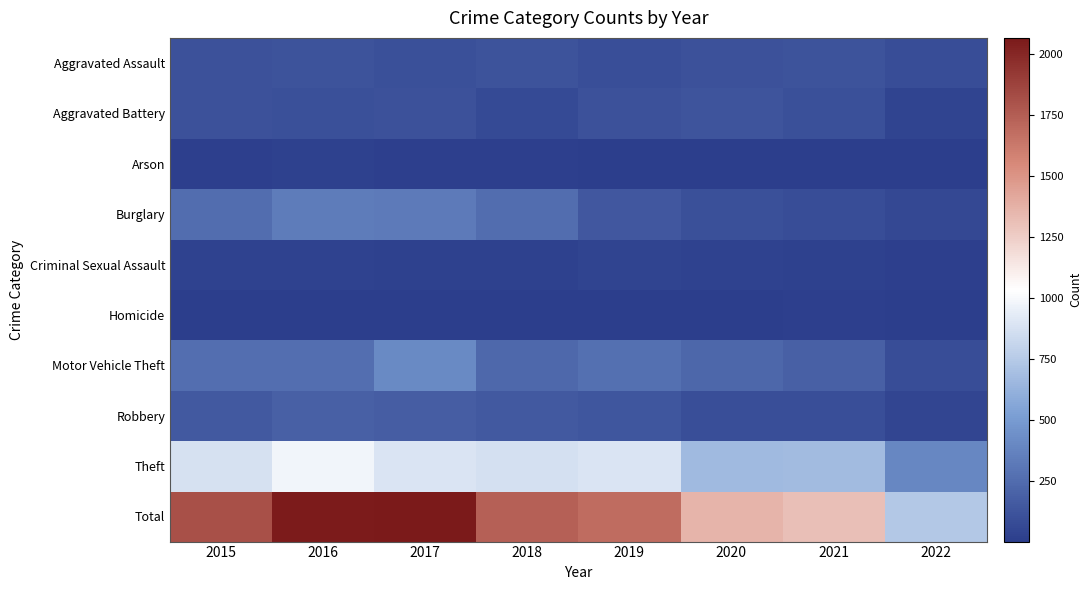

Reading right to left, what are all the values shown in this chart?

Aggravated Assault: 2022=87	2021=115	2020=113	2019=92	2018=115	2017=105	2016=118	2015=110
Aggravated Battery: 2022=42	2021=100	2020=126	2019=108	2018=67	2017=108	2016=102	2015=108
Arson: 2022=4	2021=6	2020=4	2019=5	2018=12	2017=14	2016=20	2015=13
Burglary: 2022=61	2021=90	2020=100	2019=143	2018=257	2017=329	2016=333	2015=254
Criminal Sexual Assault: 2022=15	2021=24	2020=27	2019=35	2018=21	2017=21	2016=30	2015=28
Homicide: 2022=8	2021=13	2020=2	2019=5	2018=10	2017=8	2016=7	2015=9
Motor Vehicle Theft: 2022=90	2021=194	2020=222	2019=273	2018=231	2017=411	2016=265	2015=261
Robbery: 2022=46	2021=91	2020=97	2019=135	2018=155	2017=178	2016=194	2015=154
Theft: 2022=390	2021=678	2020=666	2019=891	2018=868	2017=892	2016=984	2015=874
Total: 2022=743	2021=1311	2020=1357	2019=1687	2018=1736	2017=2066	2016=2053	2015=1811